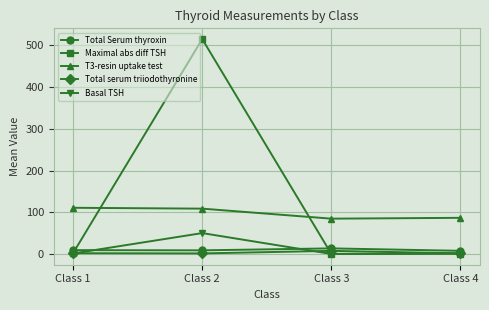

After their last crossing, which series has the higher values: Maximal abs diff TSH or T3-resin uptake test?

T3-resin uptake test